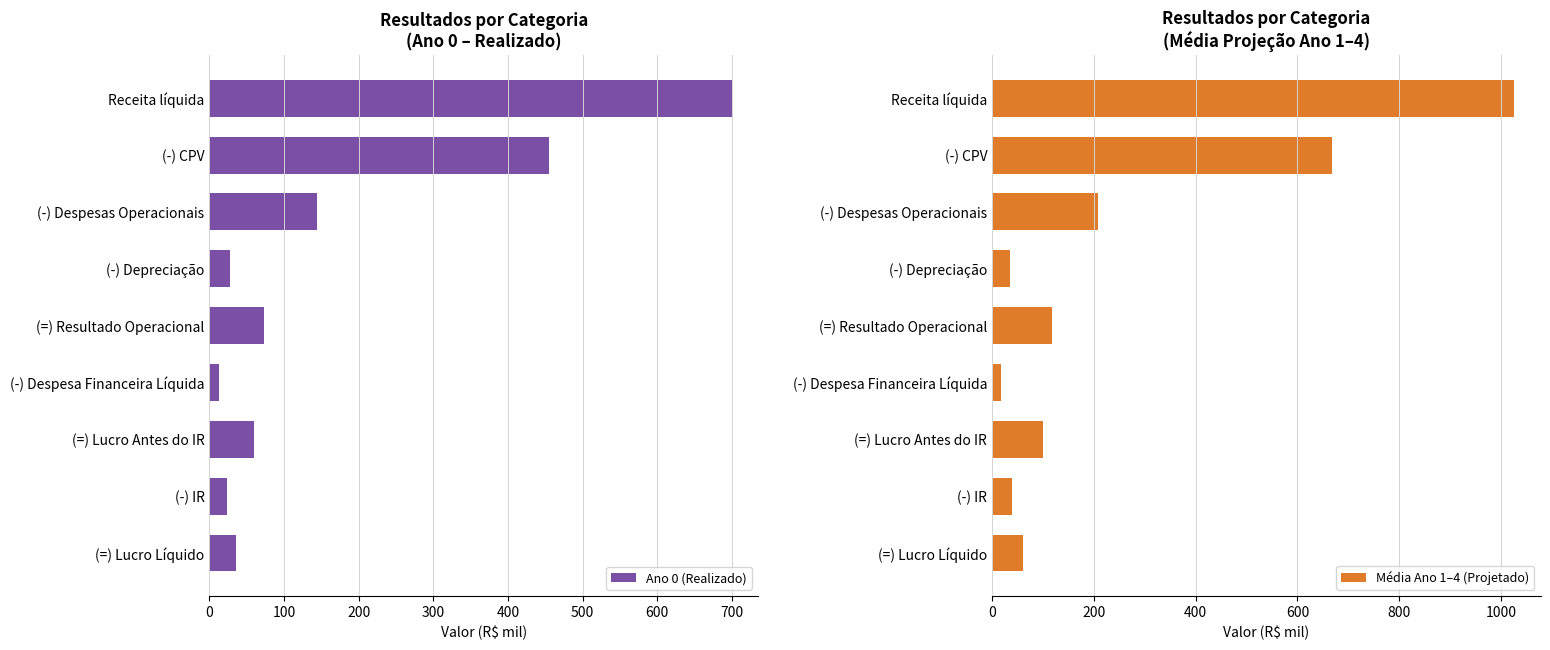

True or false: Ano 0 (Realizado) has a value of 36 at (=) Lucro Líquido.

True